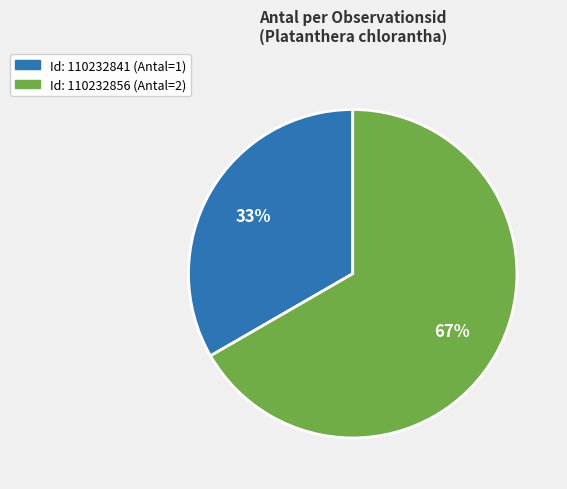

Does any single category account for the majority?

Yes